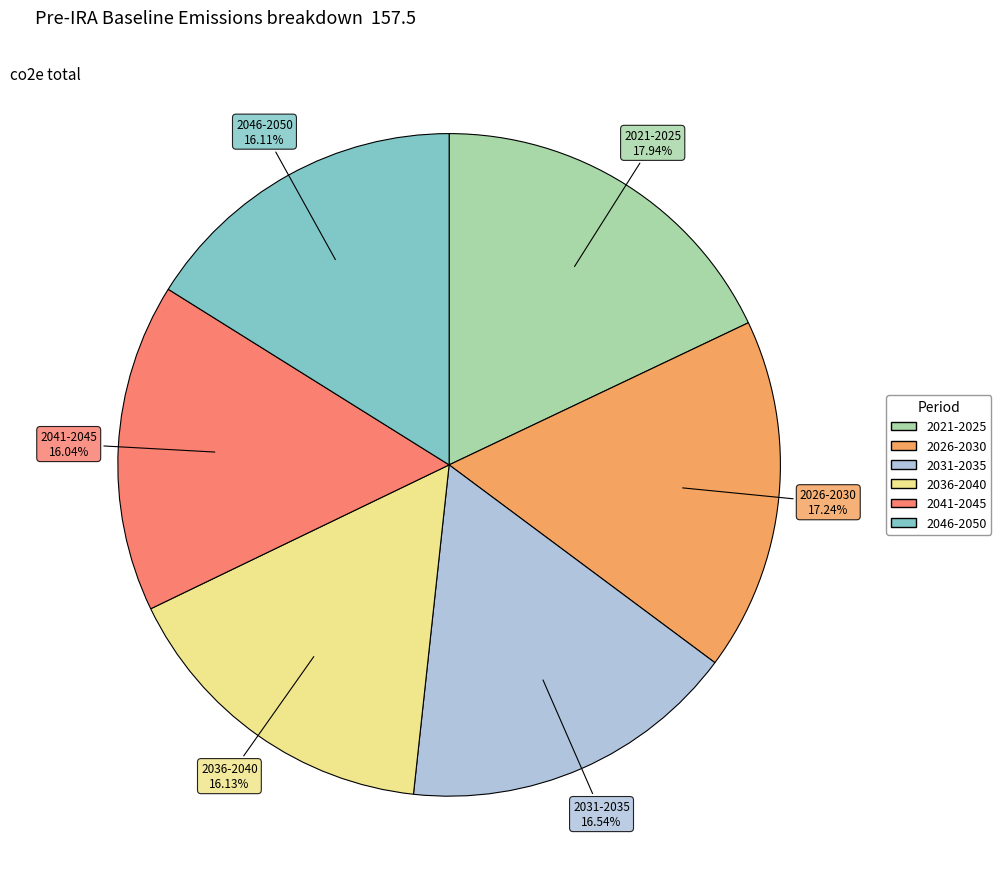

Is there any slice that represents more than half of the pie?

No